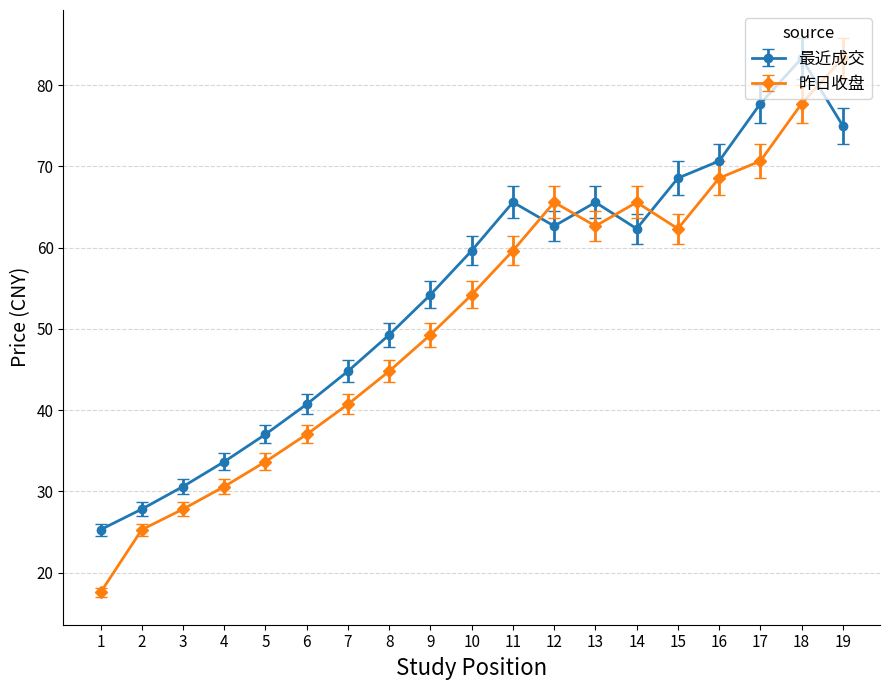

Which series has the largest range (max minus min)?

昨日收盘